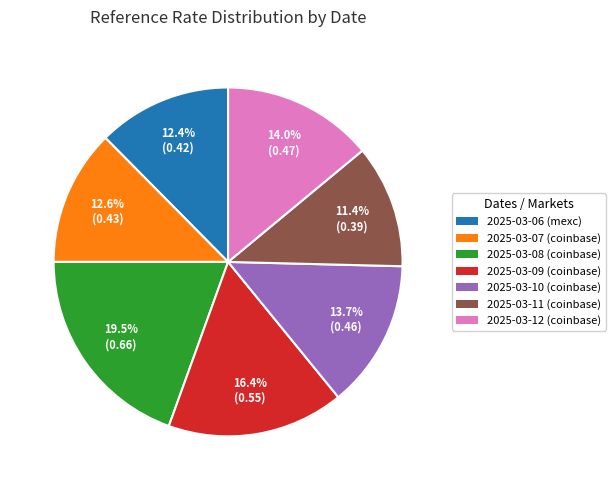

To the nearest percent, what percentage of the pie is 2025-03-07 (coinbase)?

13%